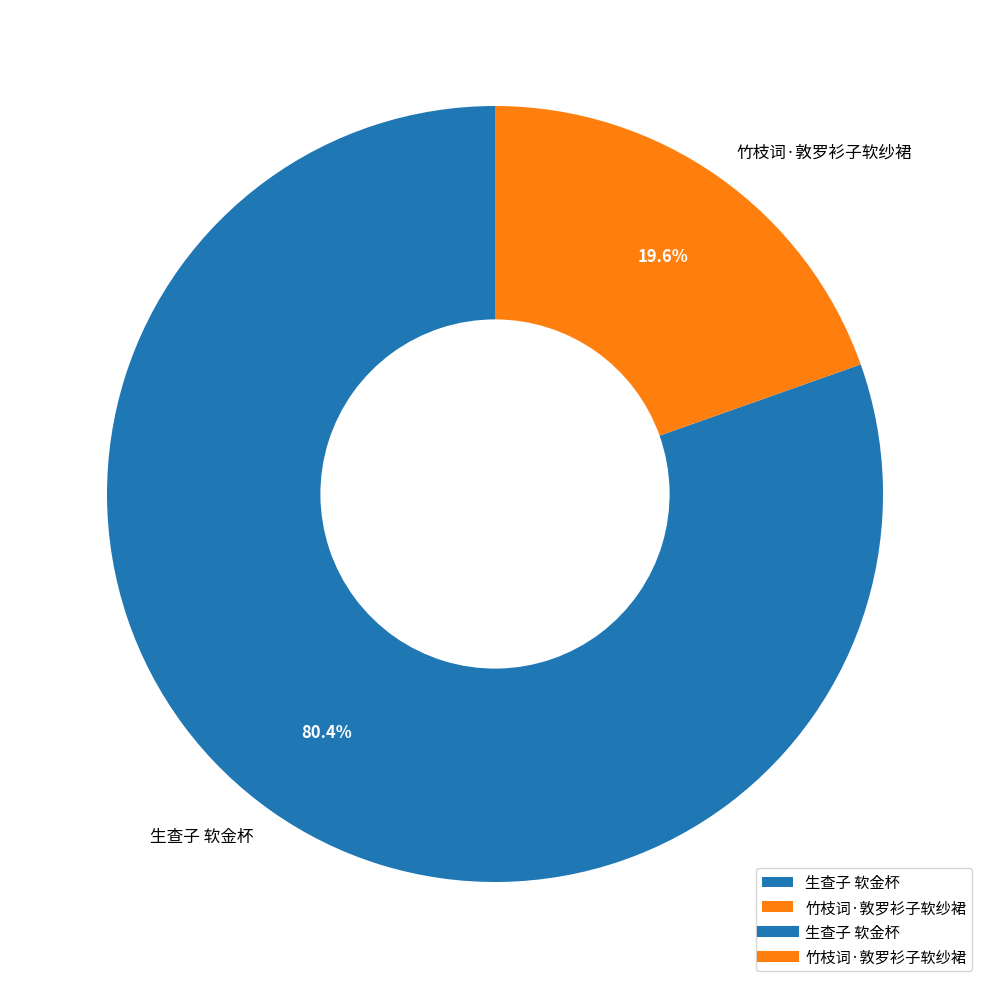

What is the smallest slice in the pie chart?

竹枝词·敦罗衫子软纱裙